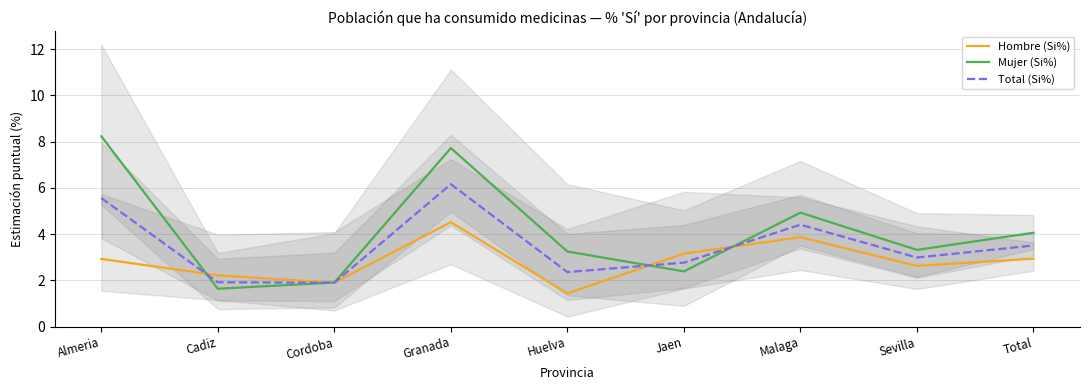

True or false: Mujer (Si%) and Total (Si%) cross at least once.

True